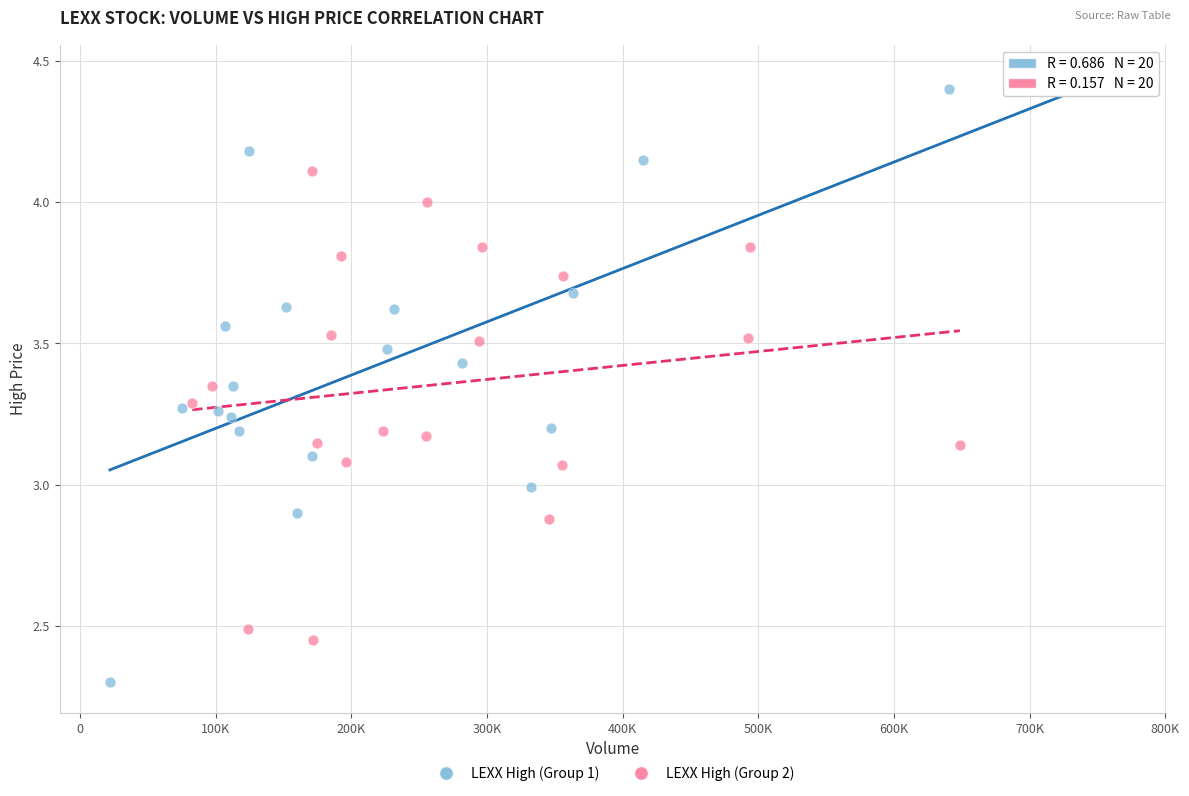

What are all the series names shown in the legend?

LEXX High (Group 1), LEXX High (Group 2)